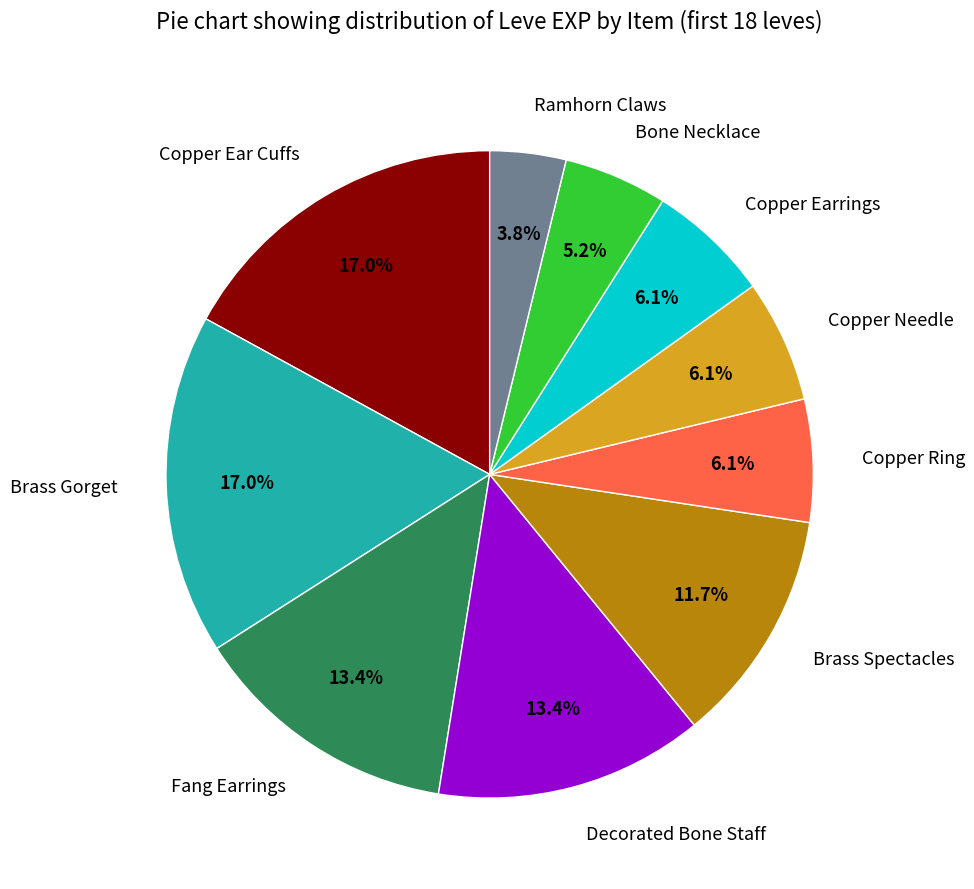

Approximately how many times larger is the value at Copper Ear Cuffs compared to Decorated Bone Staff?

1.3